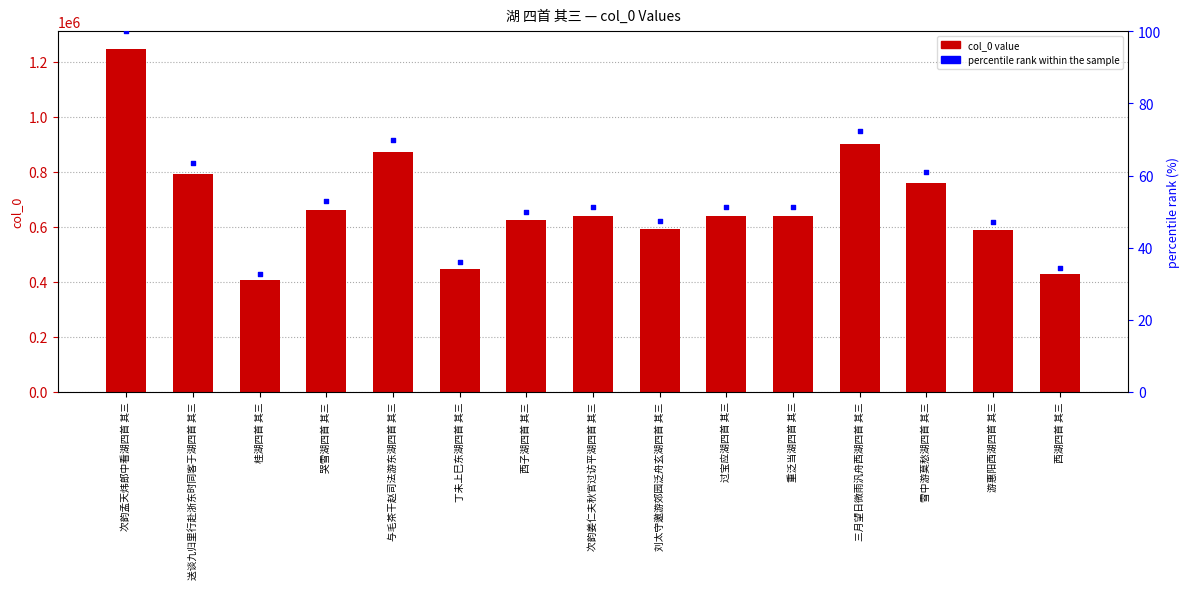

At how many categories does at least one series exceed 267822?

15